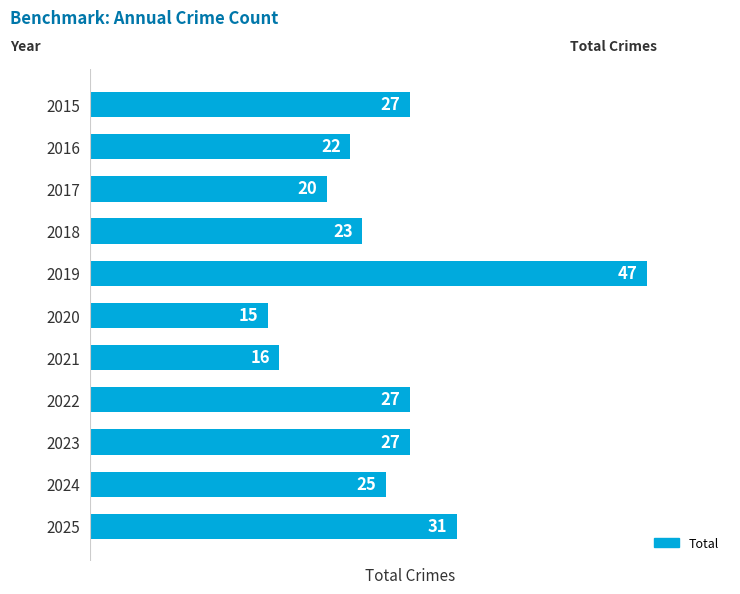

What is the ratio of the value at 2019 to the value at 2020?

3.1